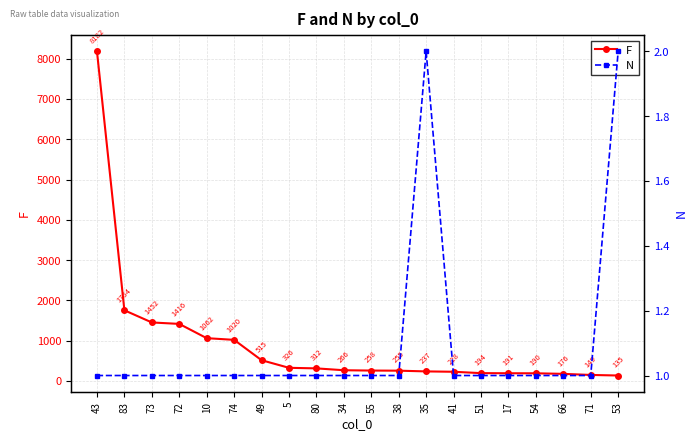

What is the sum of the F values at 38 and 72?

1671